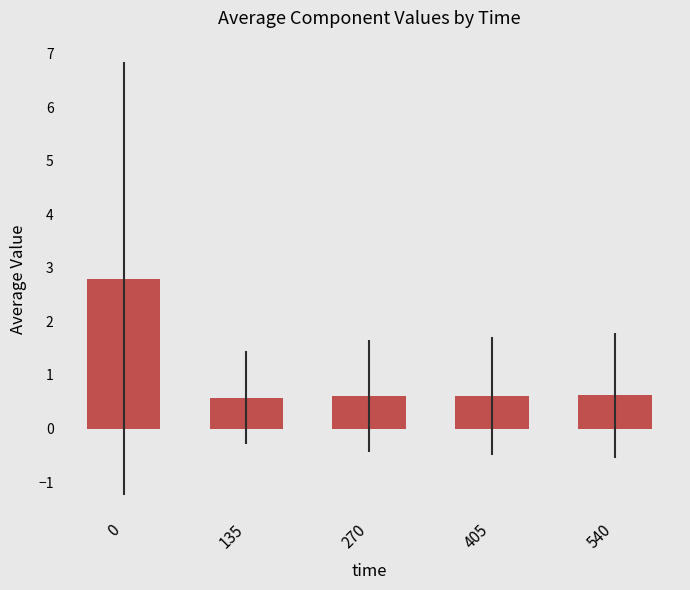

The chart shows a value of 0.6 at 540. True or false?

True